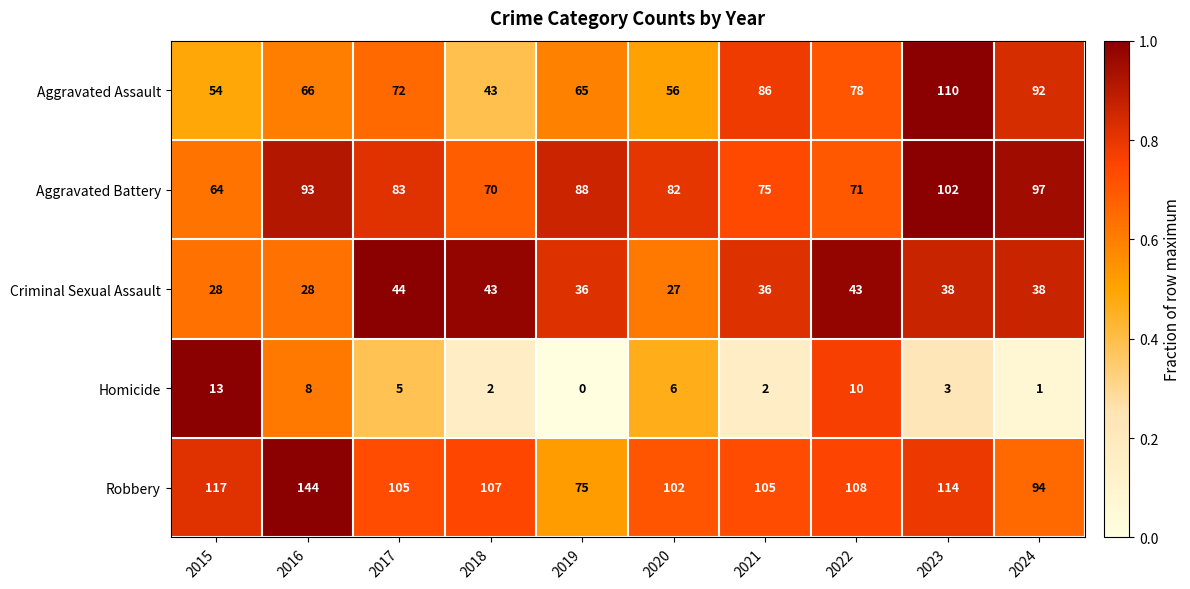

Read the Criminal Sexual Assault value at 2022.

43